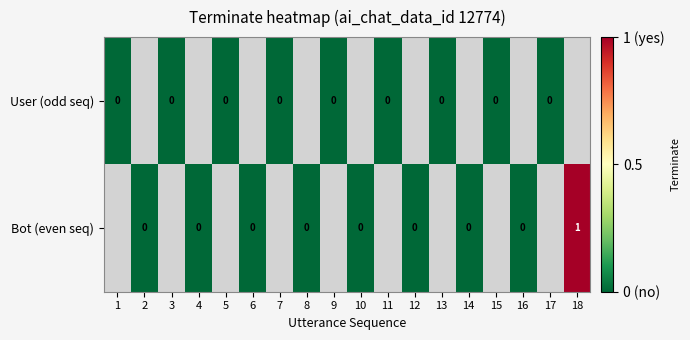

Which label corresponds to the largest value in the chart?

18